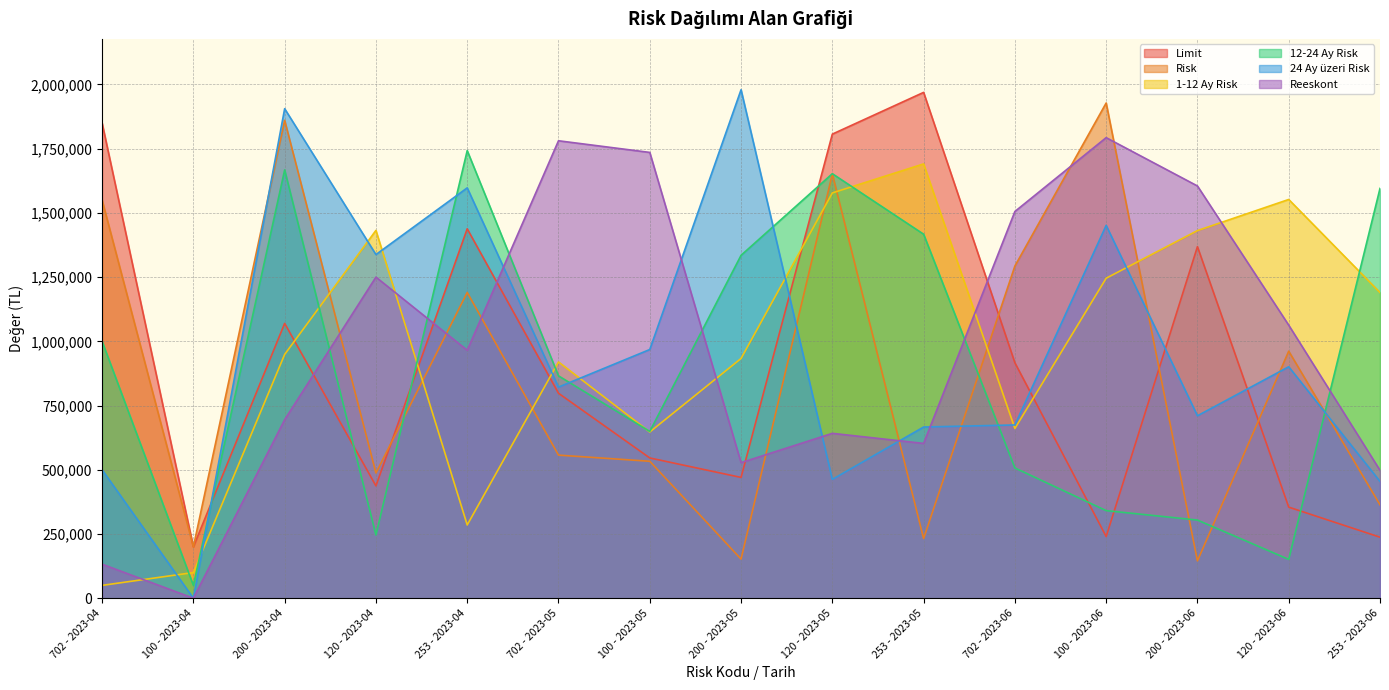

What is the difference between the Reeskont values at 253 - 2023-06 and 200 - 2023-04?

196936